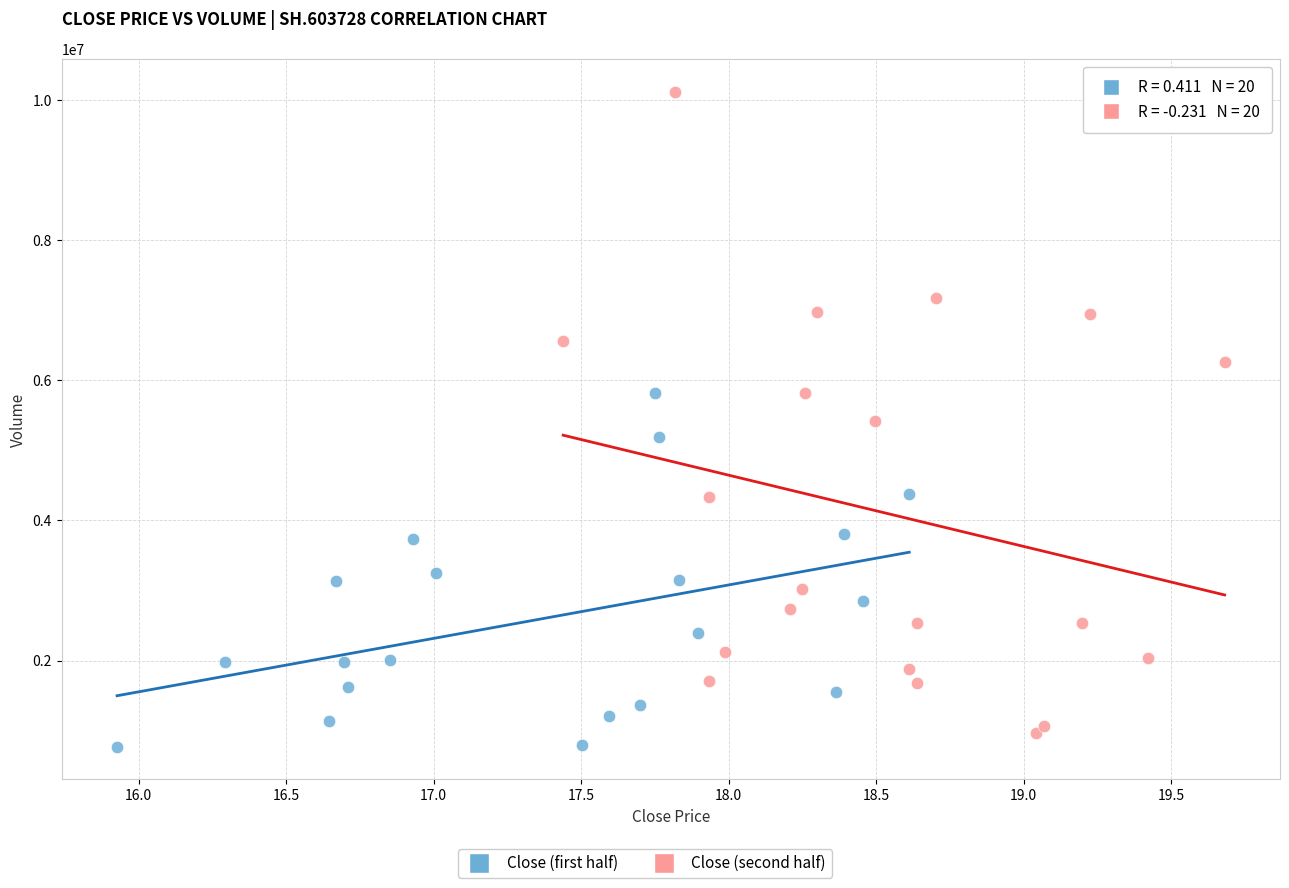

Which series reaches the minimum Y coordinate?

Close (first half)